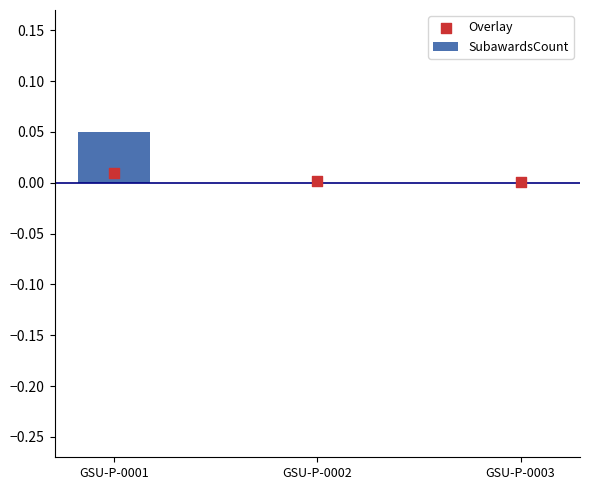

Which series has the widest spread of Y values?

SubawardsCount